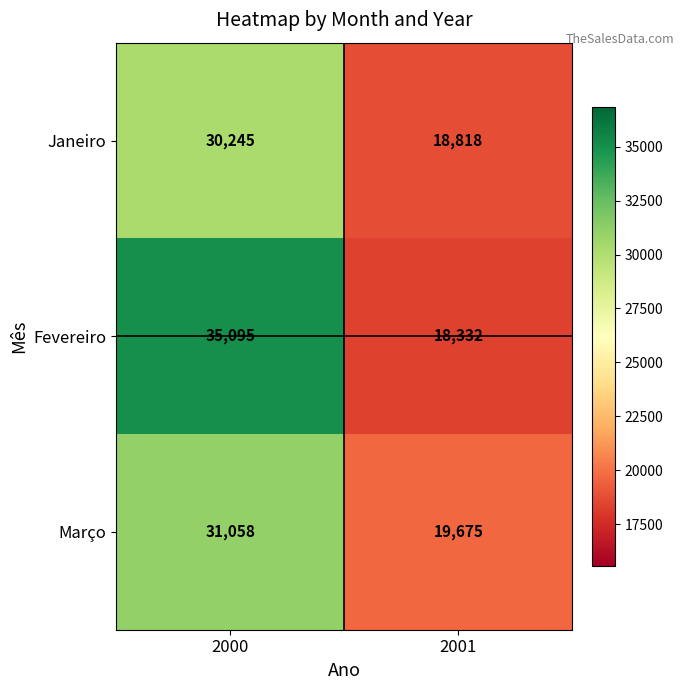

The value of Janeiro at 2000 is 30245. True or false?

True